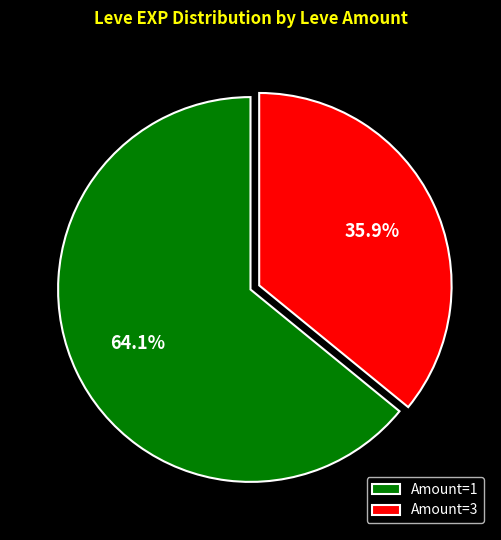

To the nearest percent, what is the average slice percentage?

50%